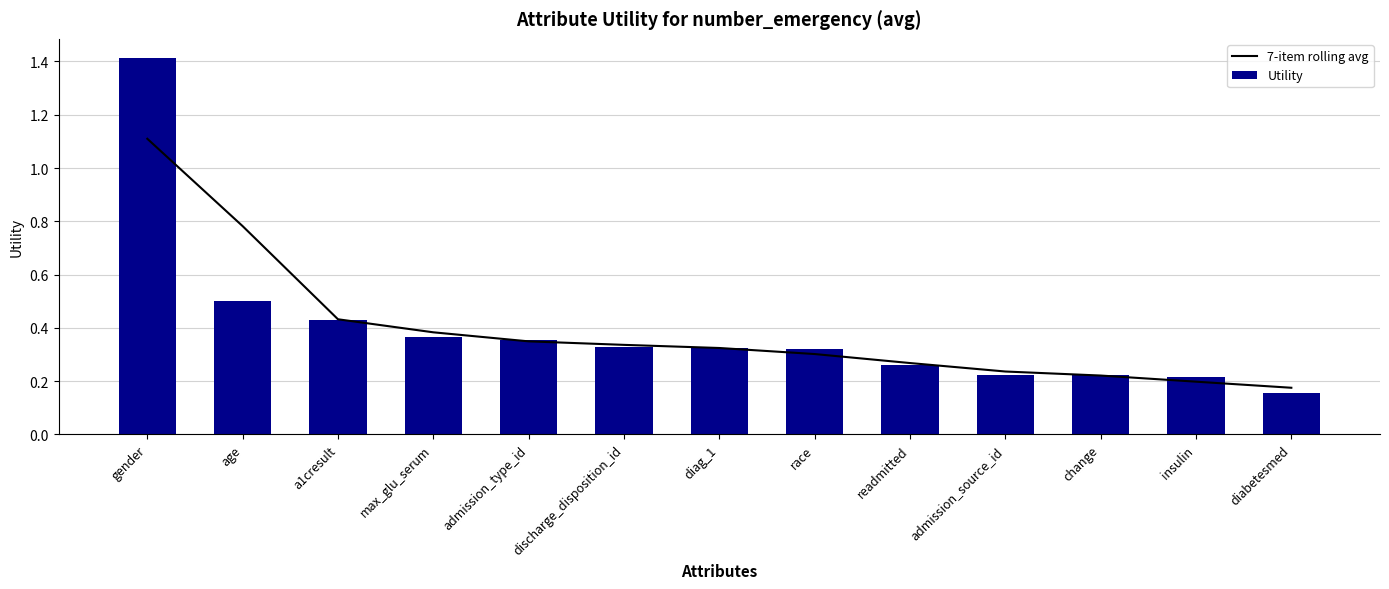

What is the label of the 11th bar from the right?

a1cresult